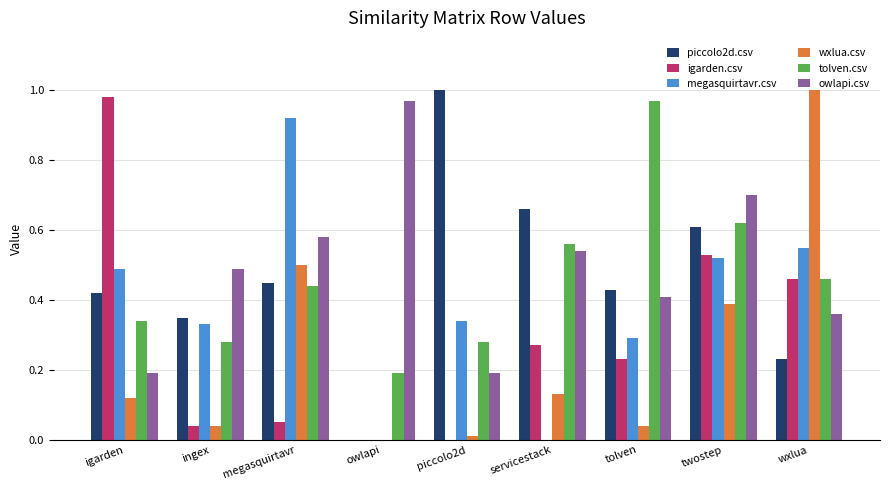

Is the value of owlapi.csv at piccolo2d greater than the value of piccolo2d.csv at ingex?

No